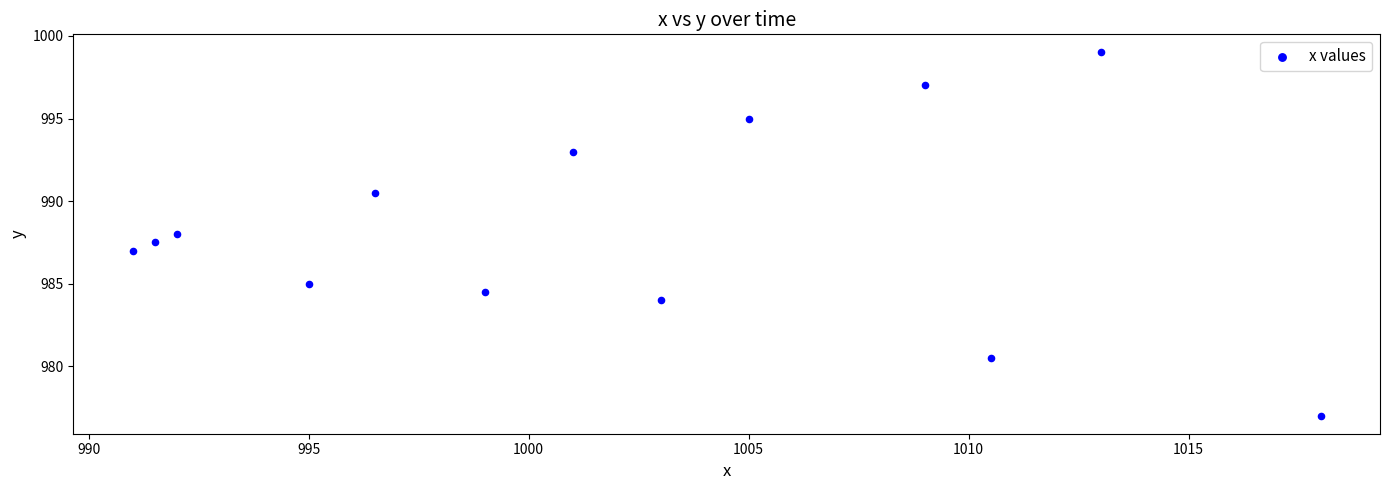

What is the range of Y values (max minus min)?

22.0